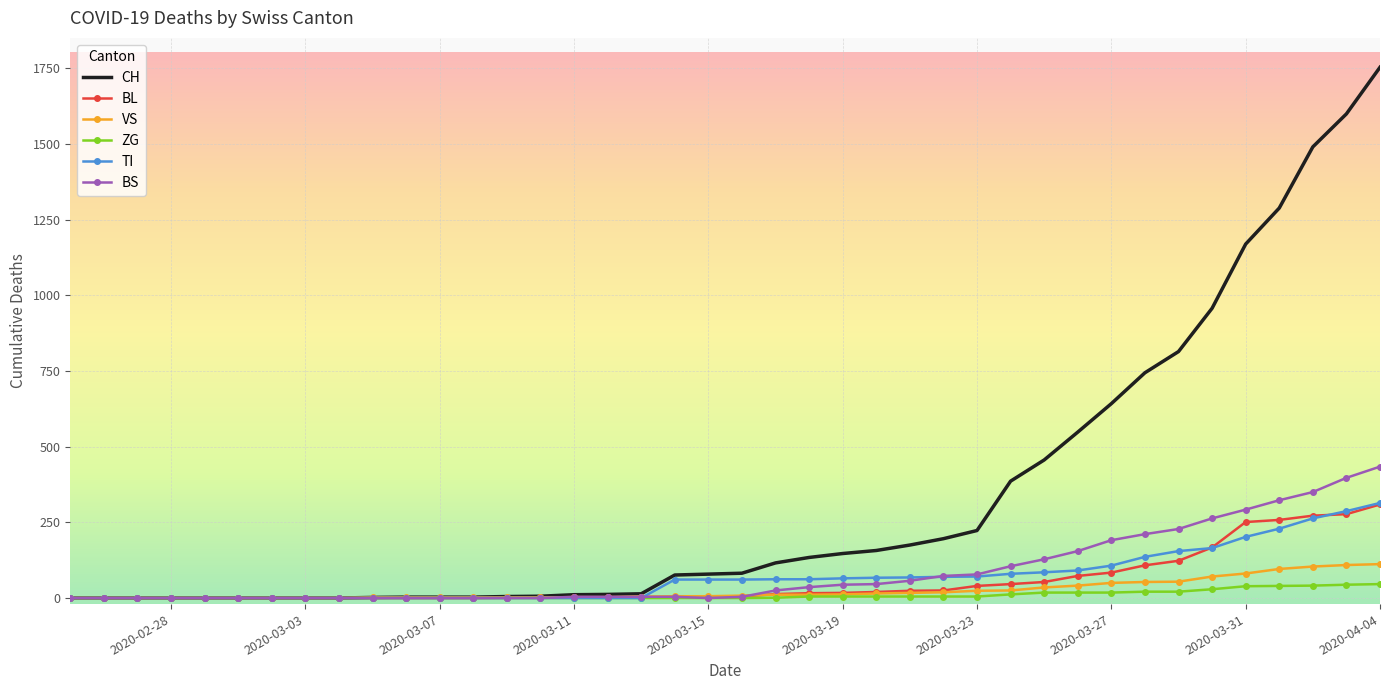

What is the highest value of the BL series?

309